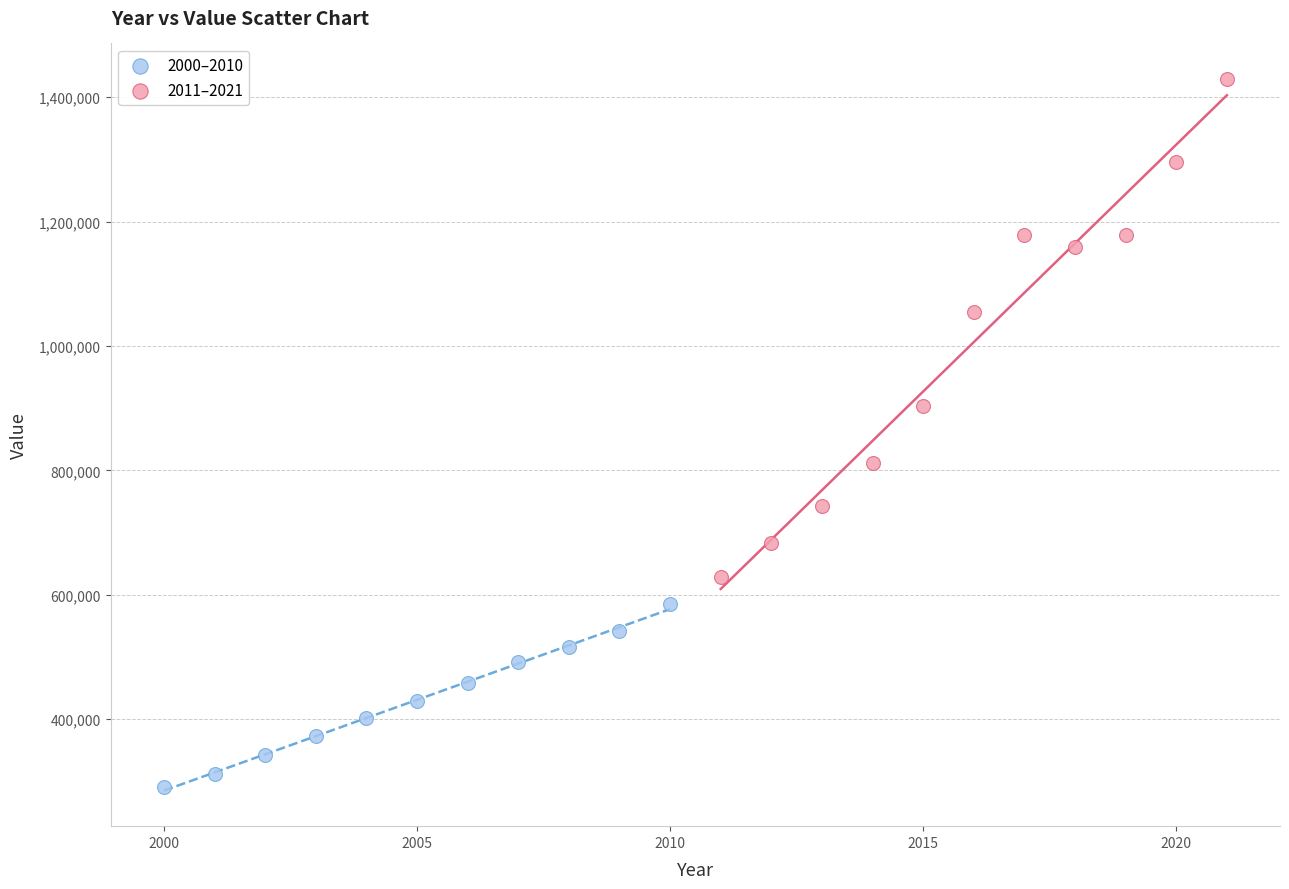

Which series reaches the minimum Y coordinate?

2000–2010